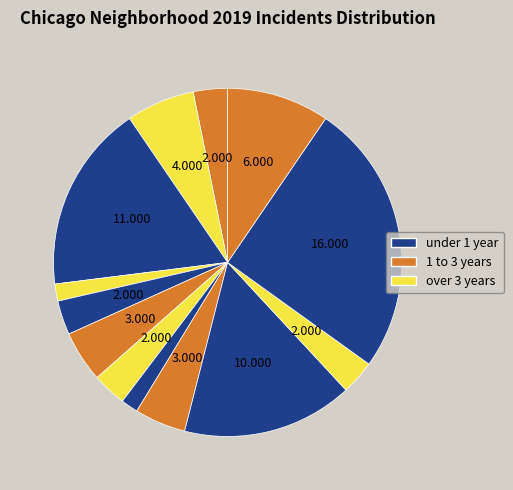

How many slices are in this pie chart?

13